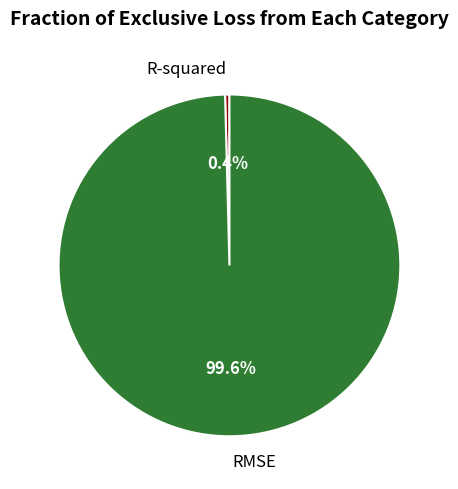

Is the sum of R-squared and RMSE greater than half?

Yes